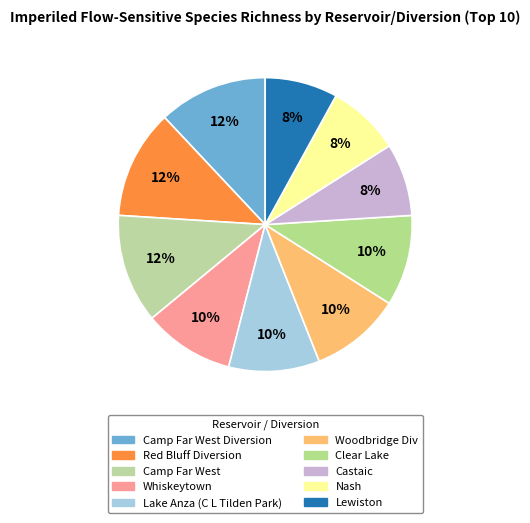

To the nearest percent, what is the difference between the largest and smallest slice percentages?

4%